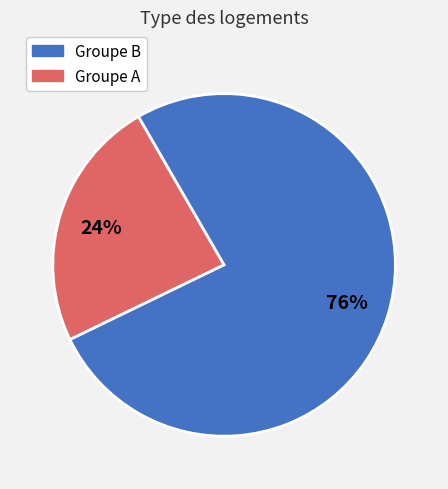

To the nearest percent, what is the difference between the largest and smallest slice percentages?

52%